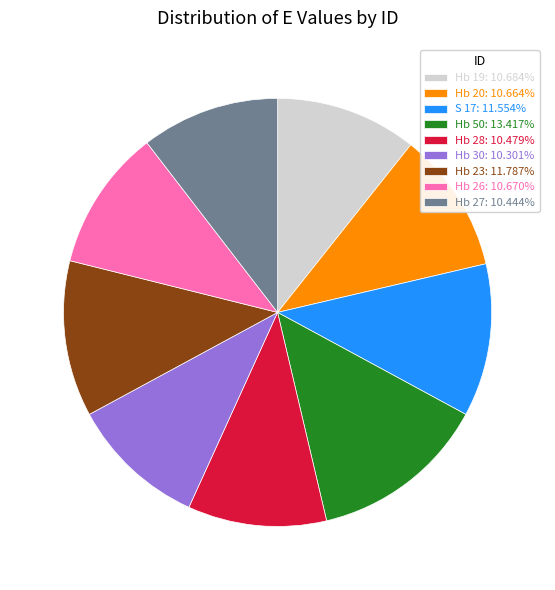

Approximately how many times larger is the value at Hb 26 compared to Hb 19?

1.0